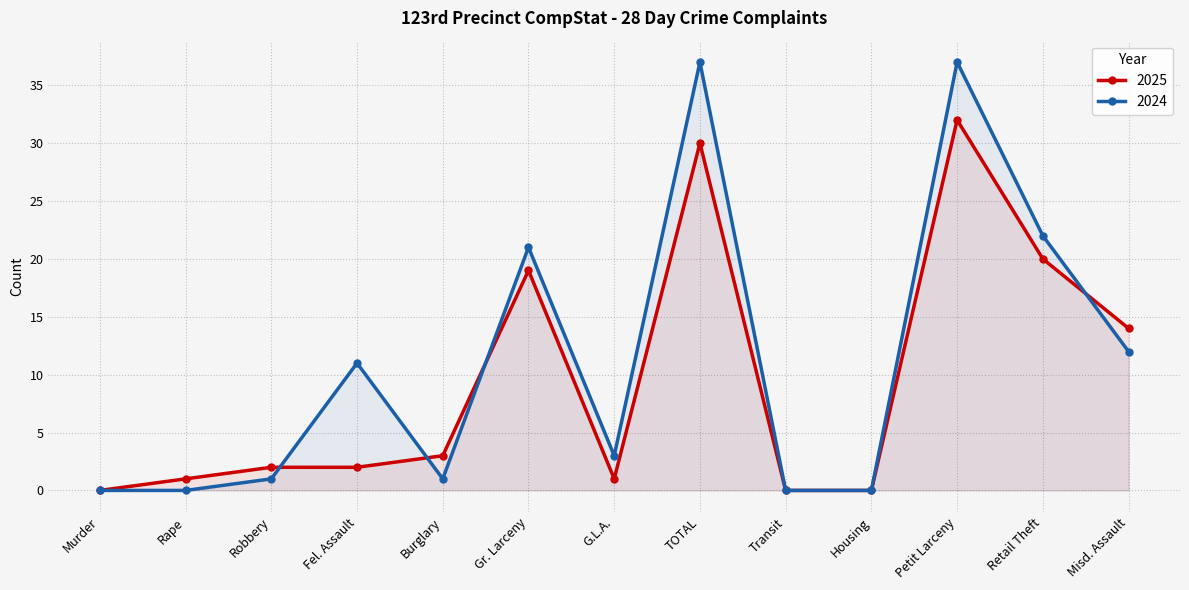

Rank the series at Burglary from lowest to highest value.

2024, 2025